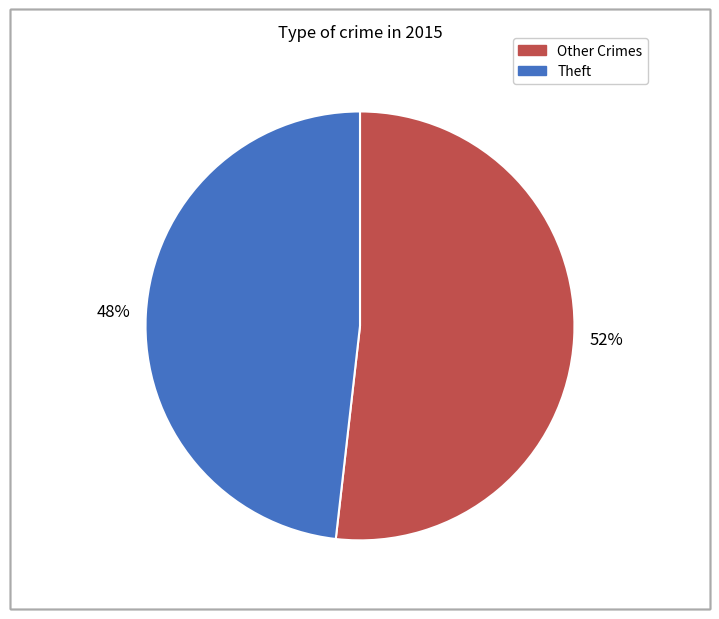

Is there a majority slice in this chart?

Yes